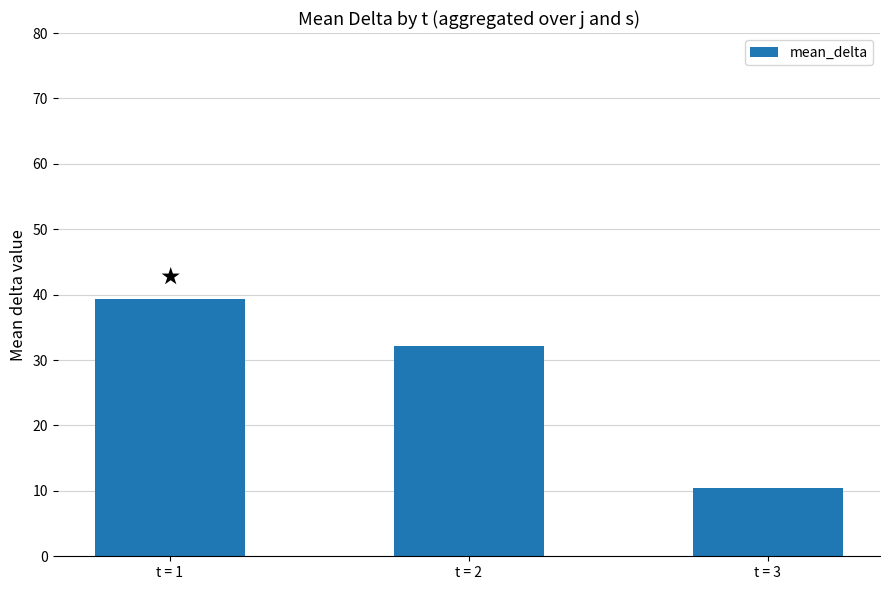

What is the greatest value displayed?

39.4